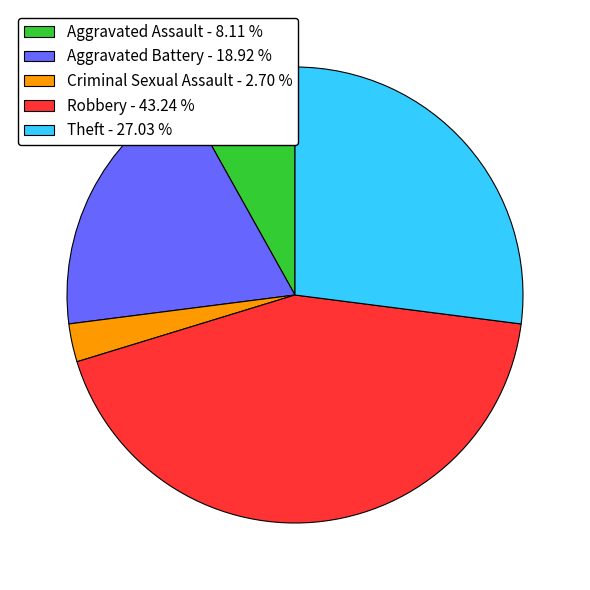

Is there a majority slice in this chart?

No